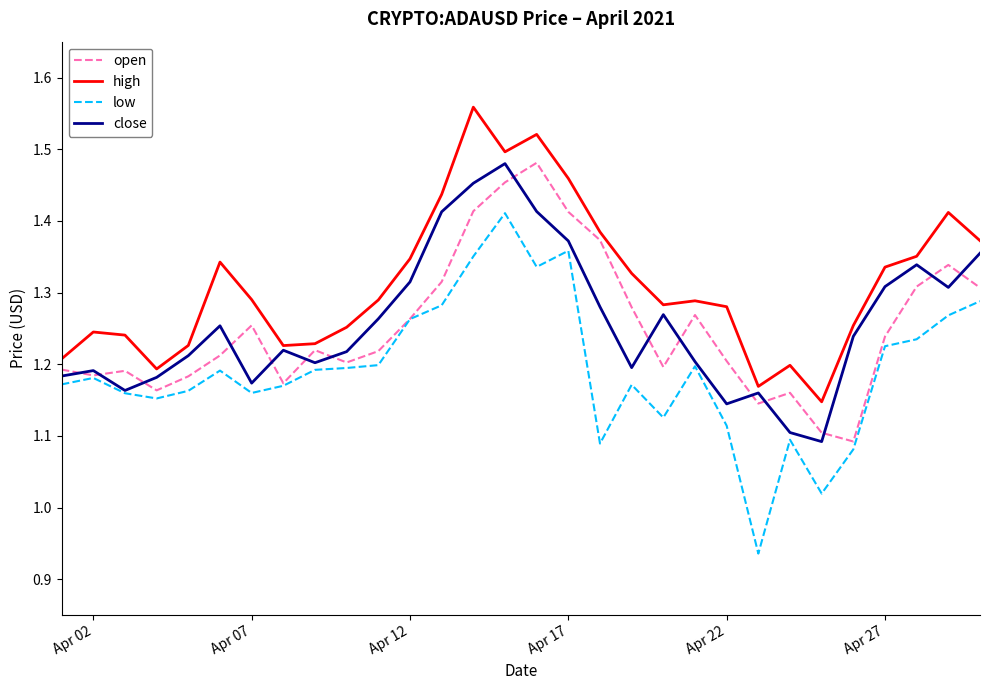

How many series are shown in this chart?

4